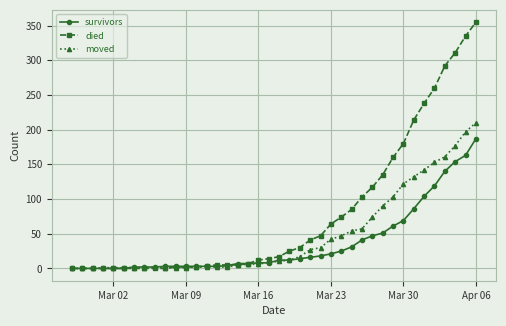

Does the chart have visible grid lines?

Yes